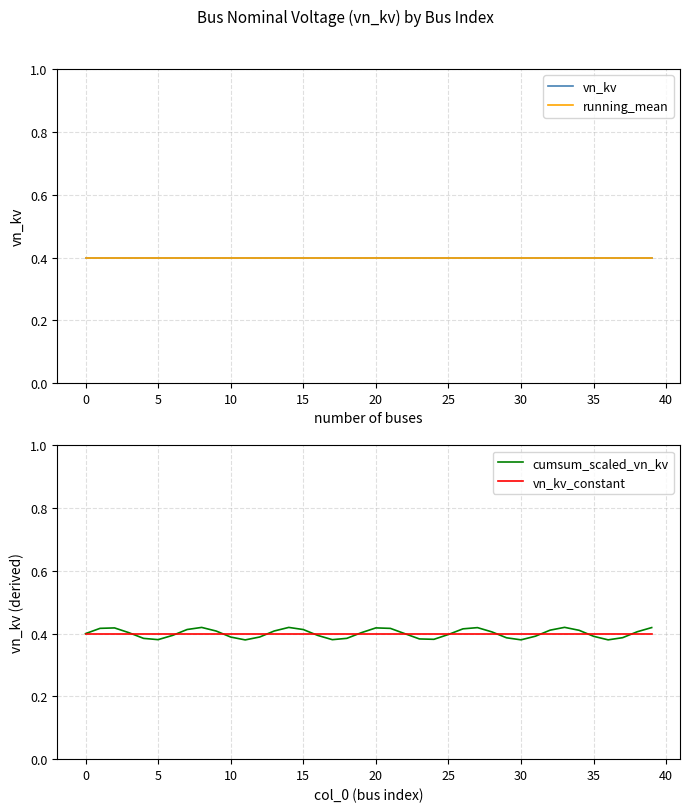

What is the label of the 15th point from the right?

25